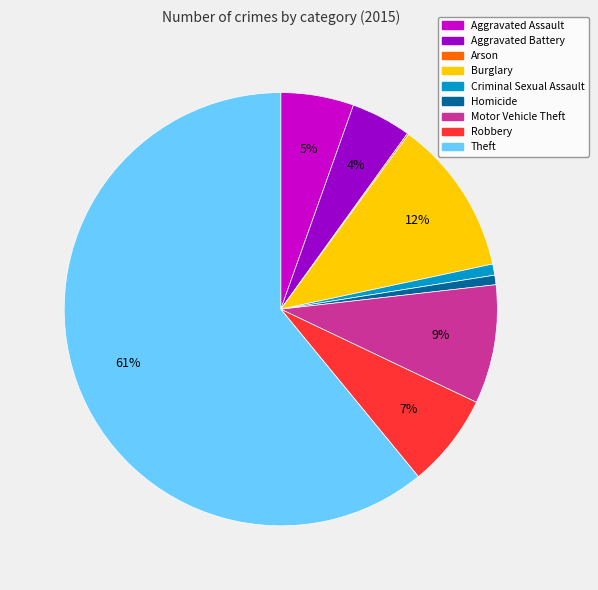

To the nearest percent, what is the difference between the largest and smallest slice percentages?

61%